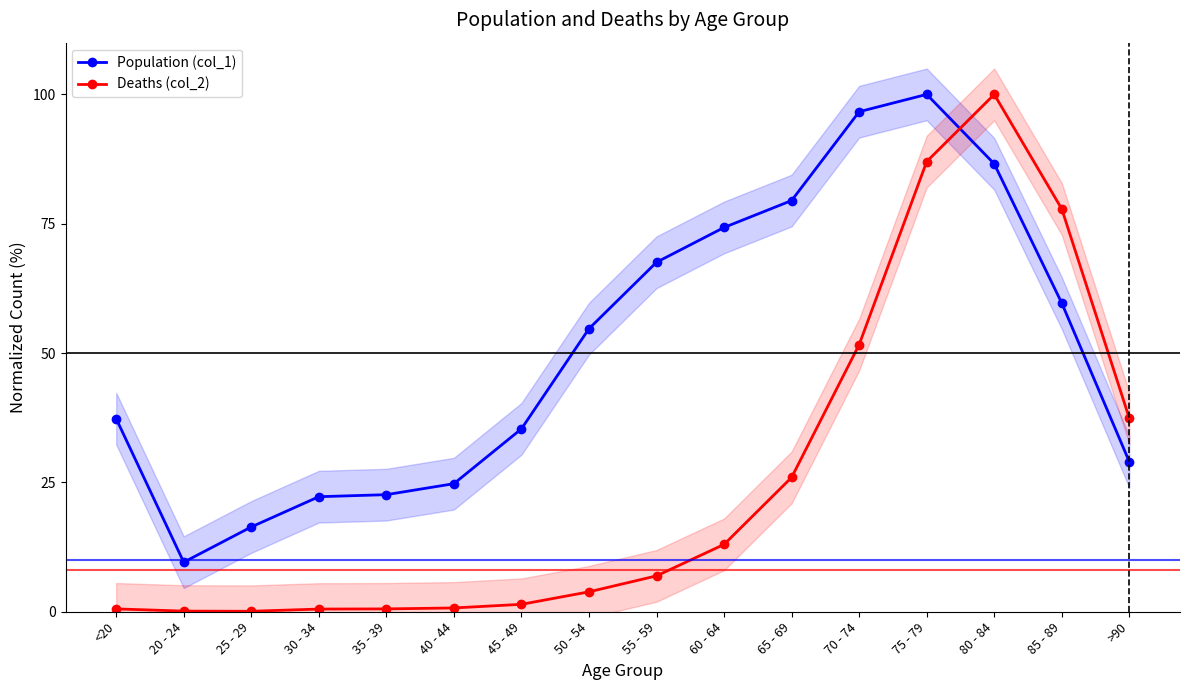

Between 55 - 59 and >90, which is larger?

55 - 59